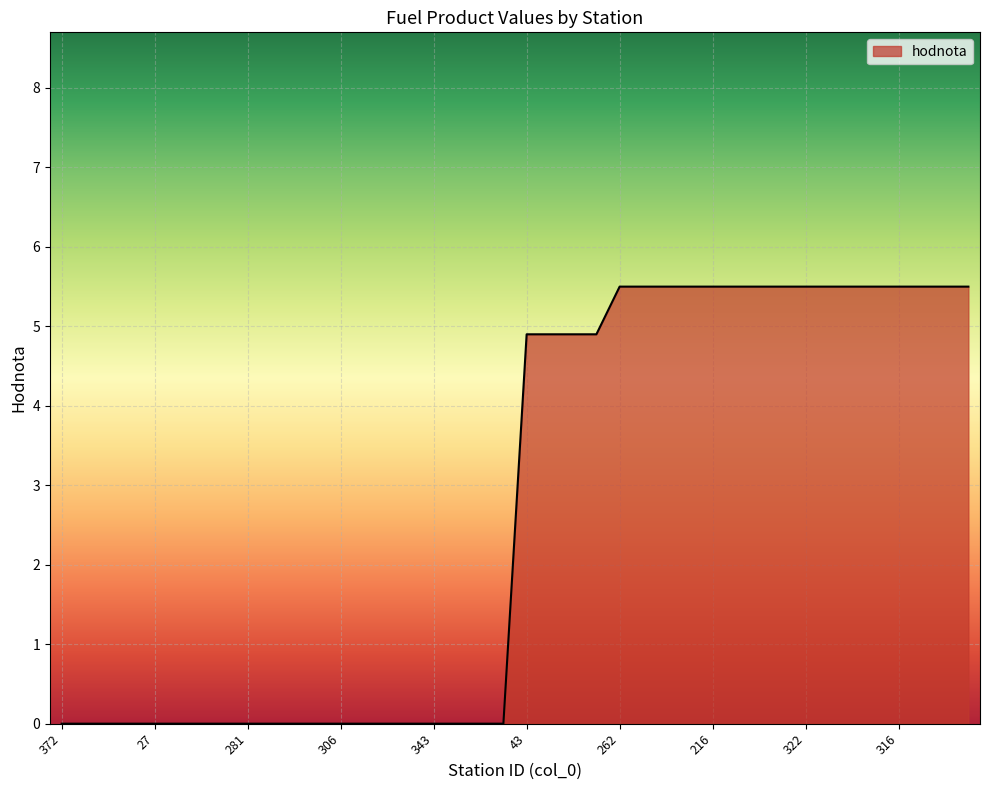

What is the greatest value displayed?

5.5